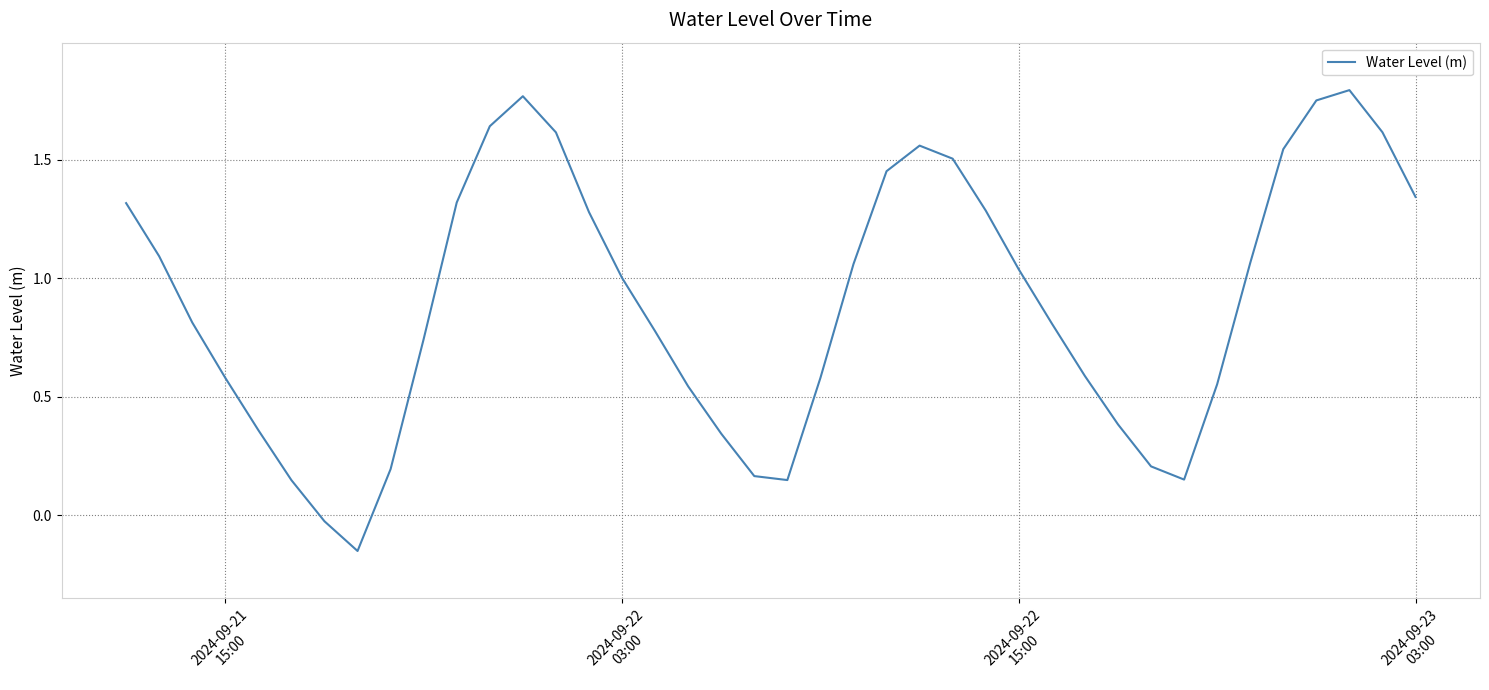

What is the difference between the maximum and minimum values?

1.9